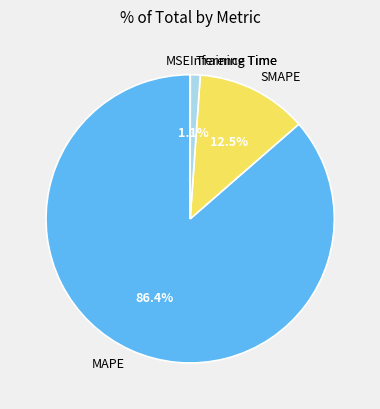

Does any single category account for the majority?

Yes